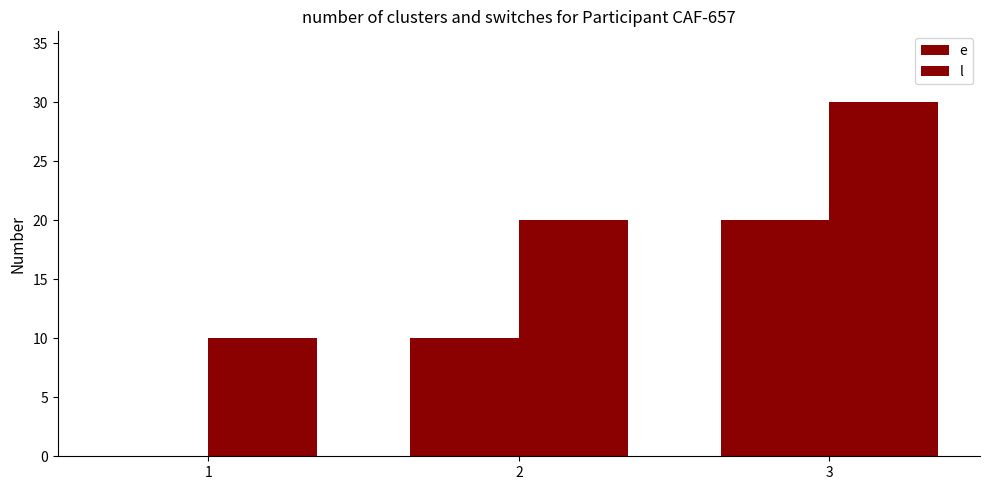

Which category has the highest value in the l series?

3